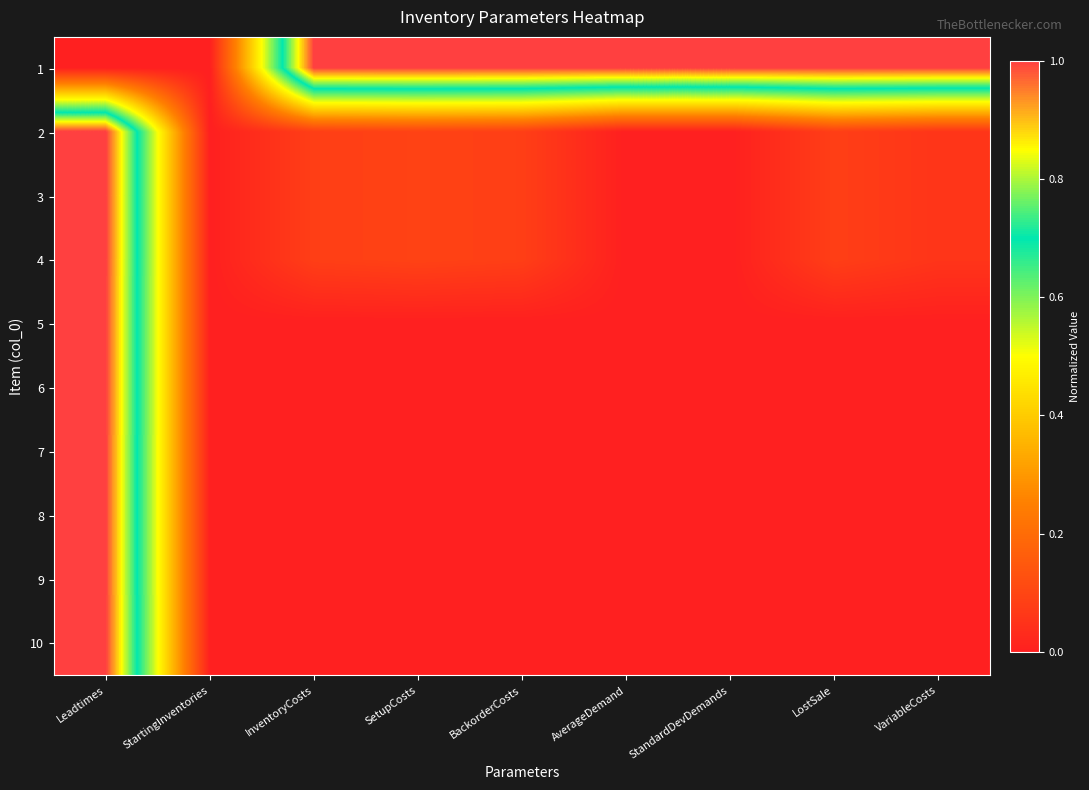

At which category is the sum across all series the highest?

Leadtimes